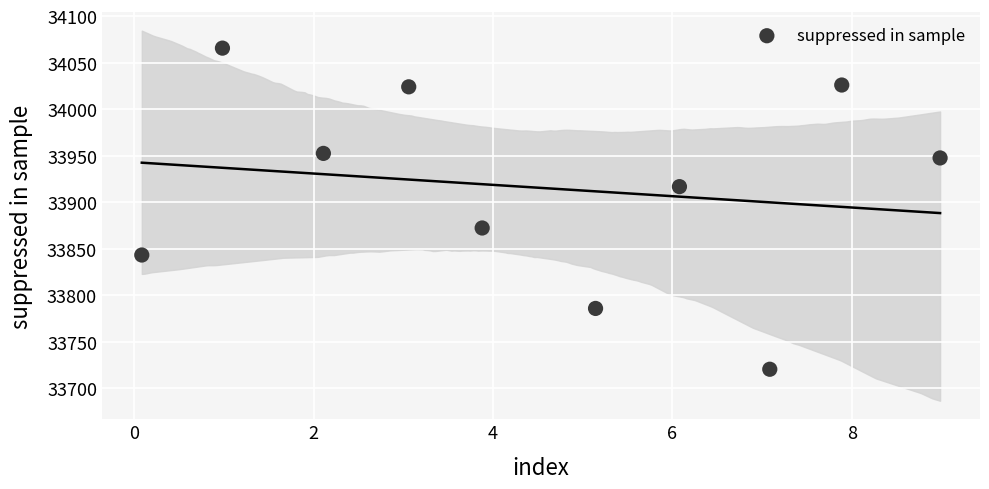

What is the average X value?

4.5